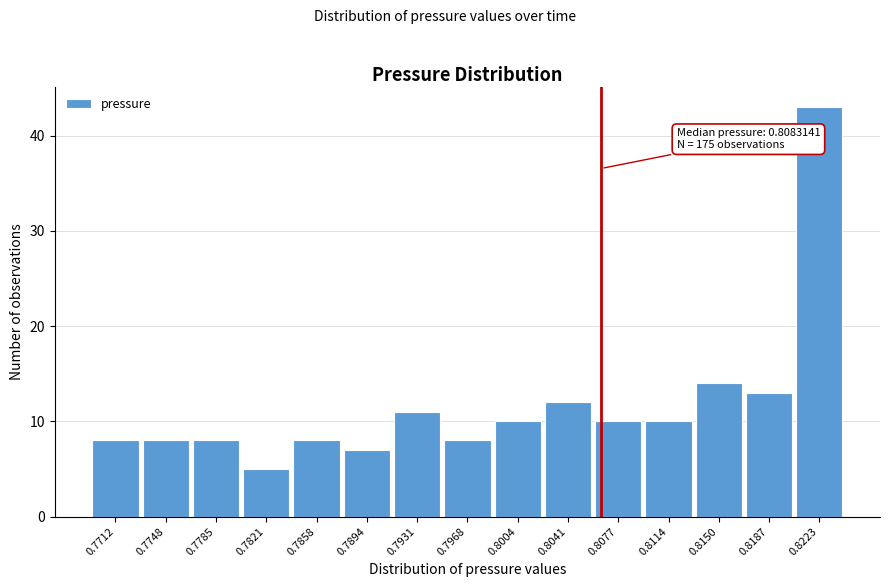

Reading left to right, what are all the values shown in this chart?

0.7712=8	0.7748=8	0.7785=8	0.7821=5	0.7858=8	0.7894=7	0.7931=11	0.7968=8	0.8004=10	0.8041=12	0.8077=10	0.8114=10	0.8150=14	0.8187=13	0.8223=43